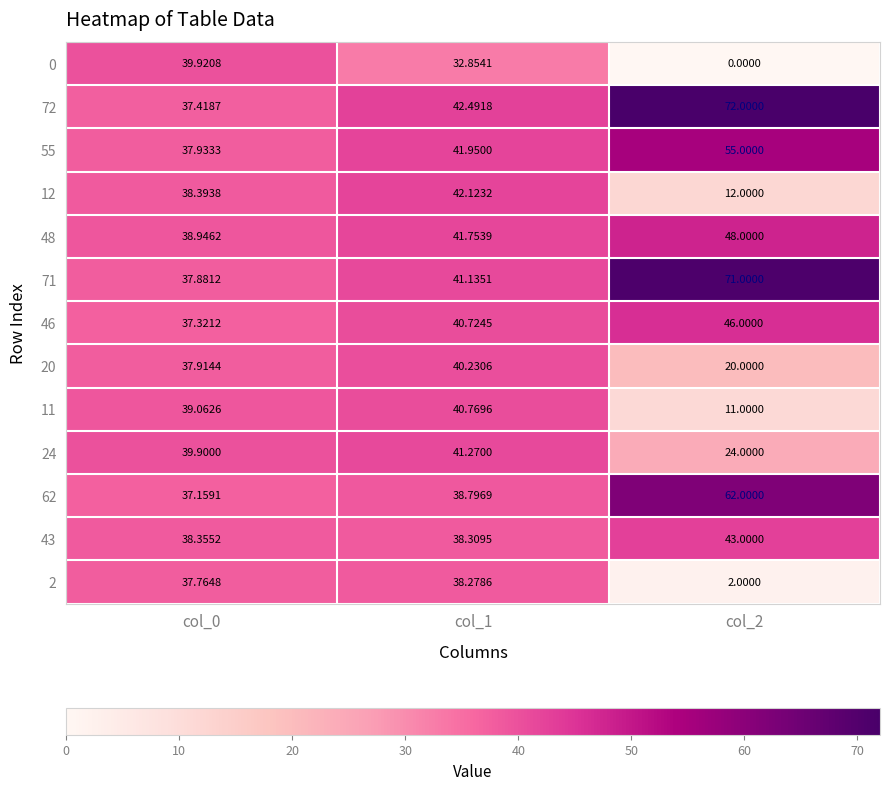

Is the value of 55 at col_0 greater than the value of 11 at col_2?

Yes